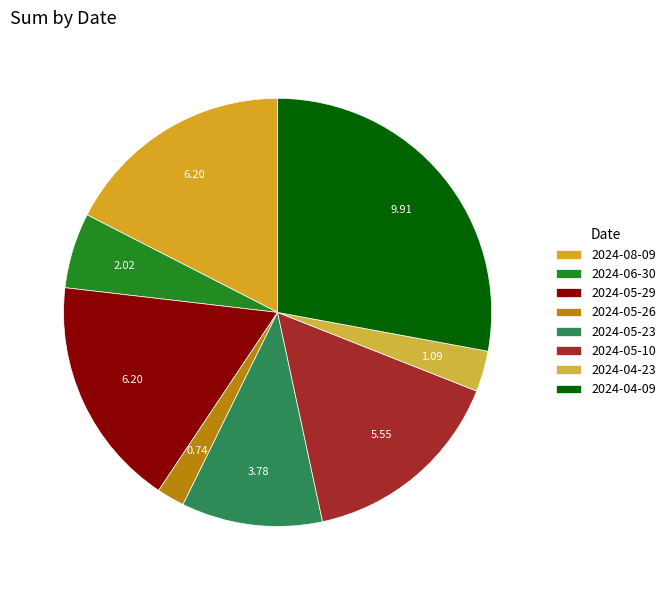

To the nearest percent, what is the average slice percentage?

12%